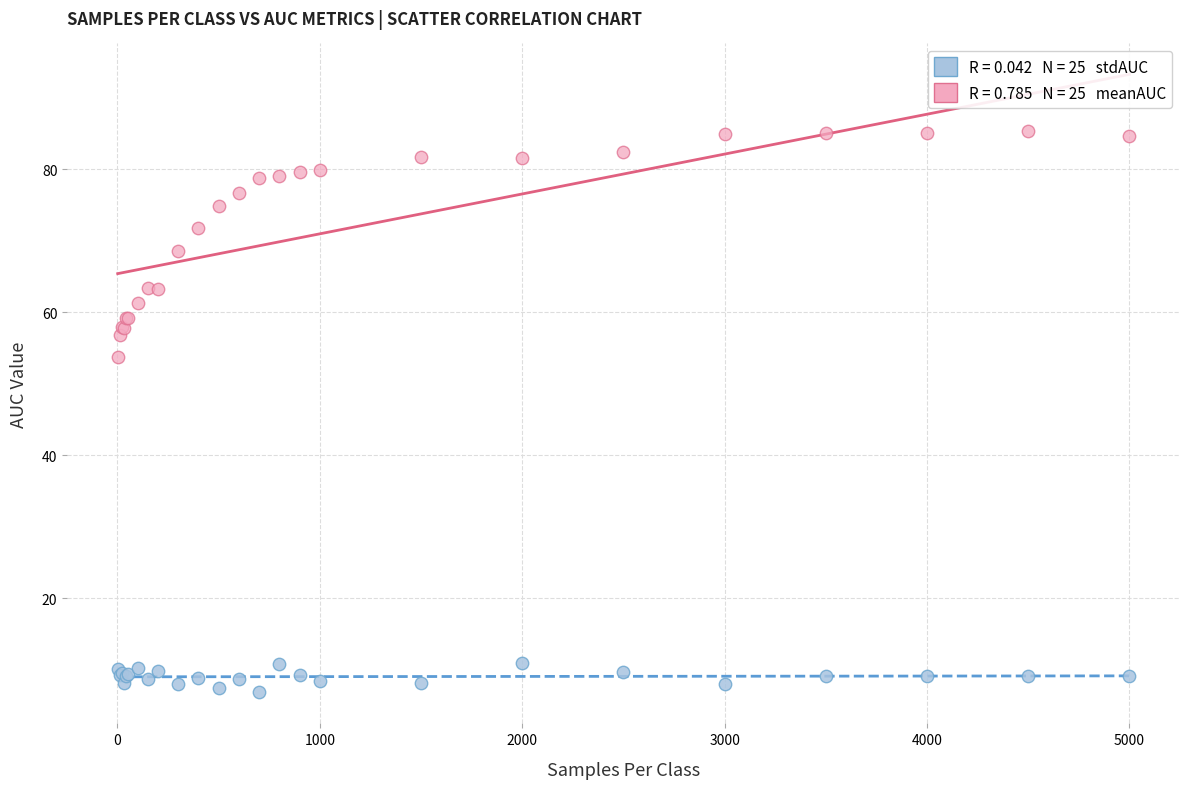

Across all series, what Y value is closest to 46?

53.7